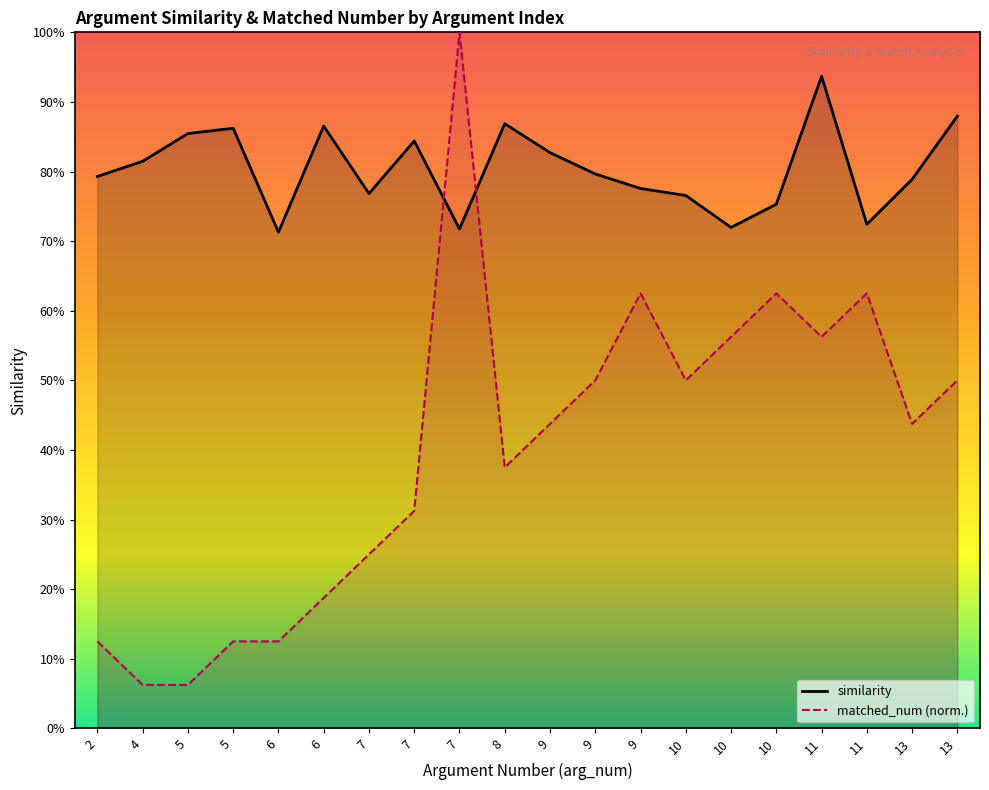

Is it true that similarity equals 0.2 at 11?

False